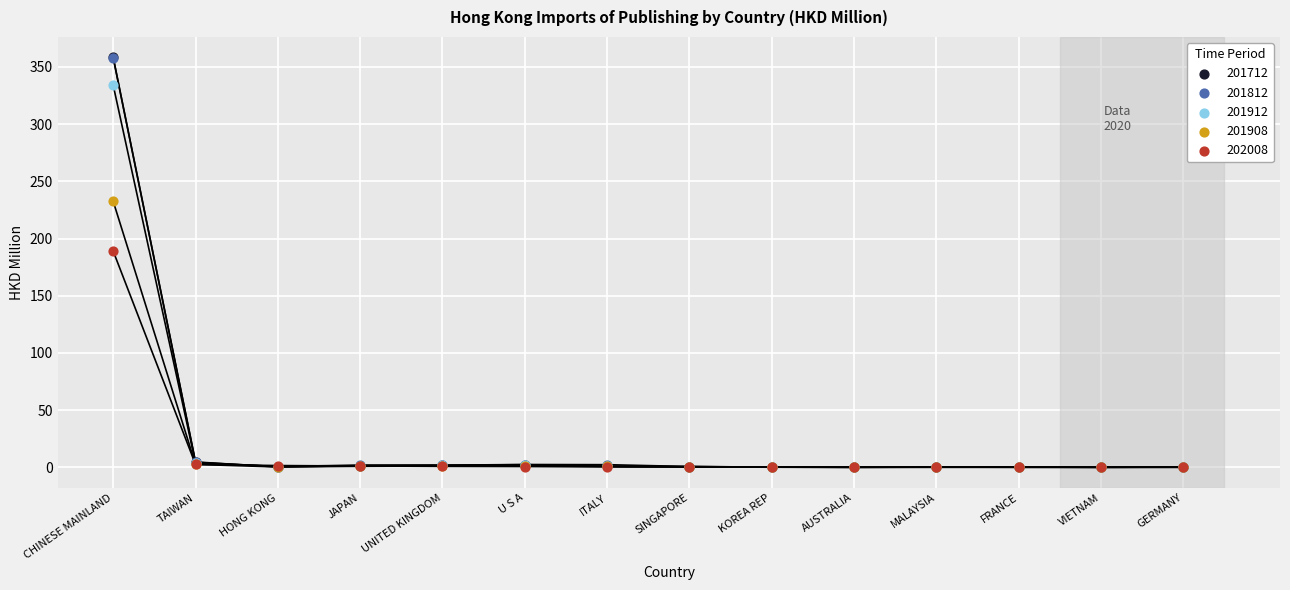

What are all the series names shown in the legend?

201712, 201812, 201912, 201908, 202008